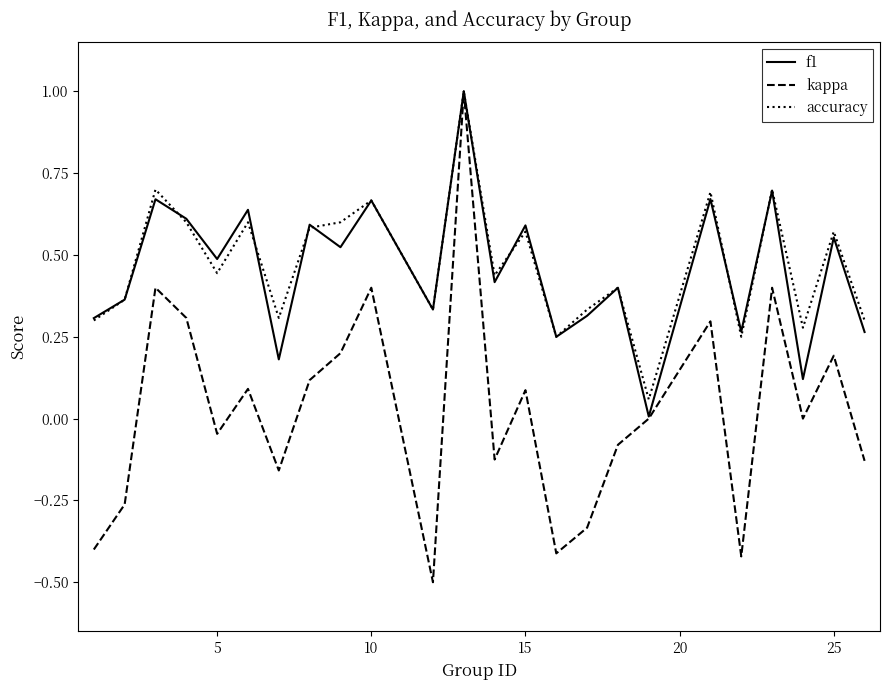

What is the smallest value displayed?

-0.5